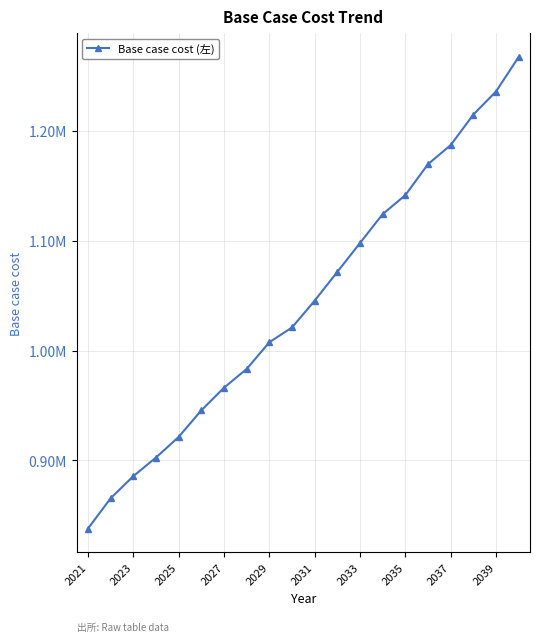

Is this an area chart (filled region under the line)?

No